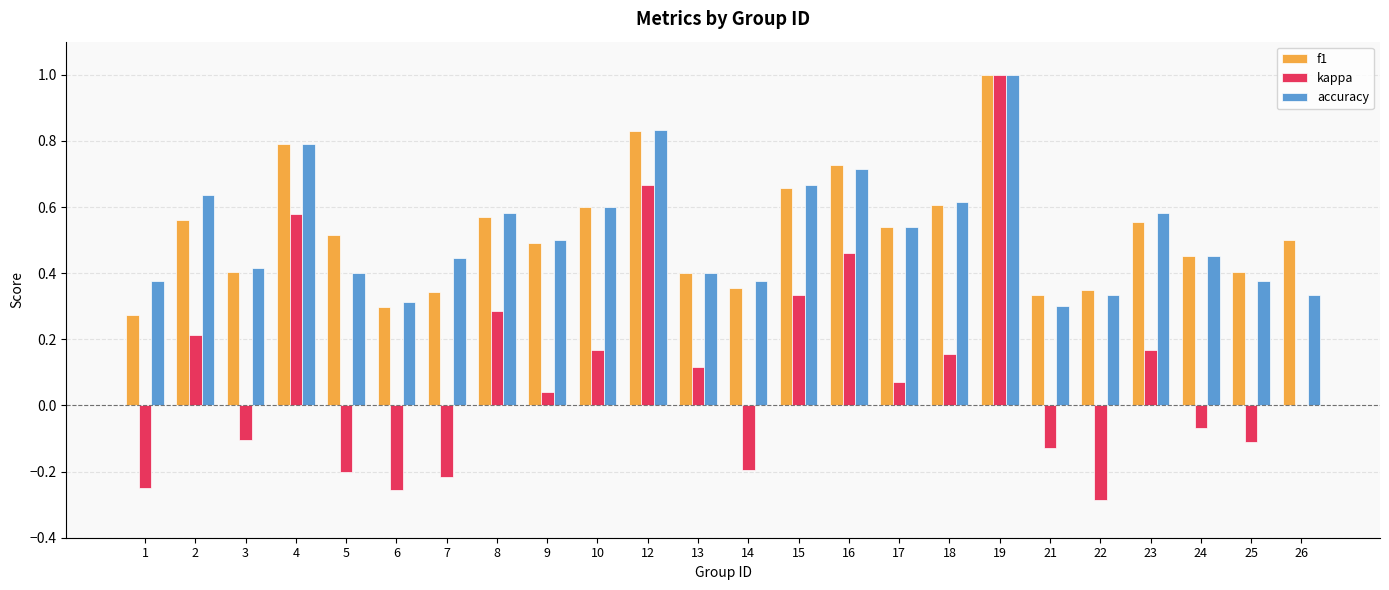

Which series has the largest range (max minus min)?

kappa